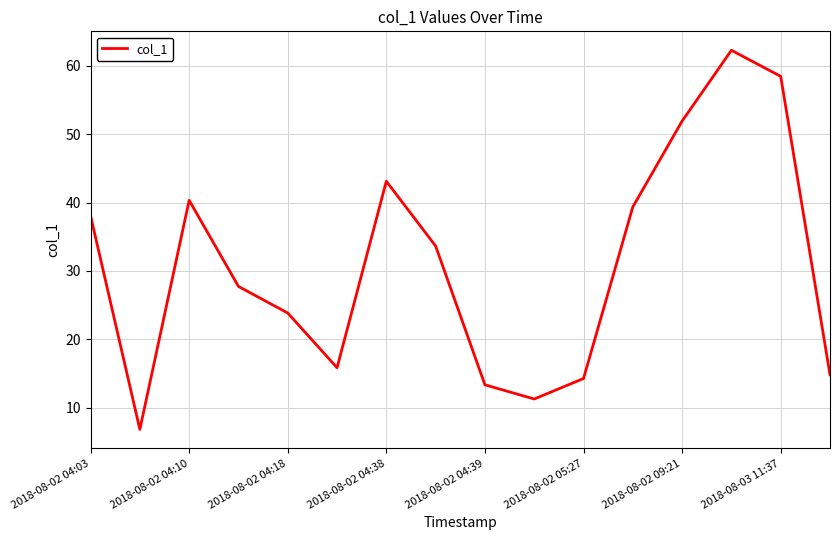

How many lines are shown in the chart?

1